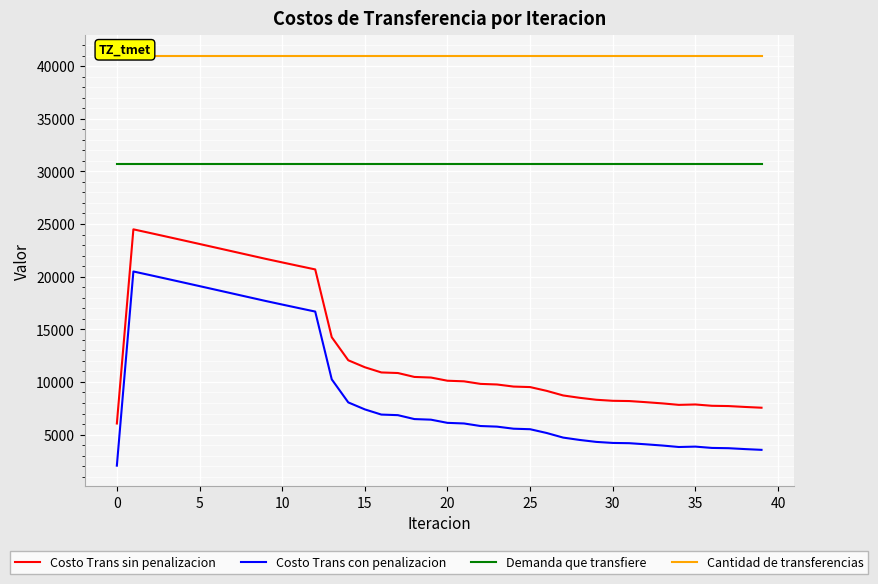

How many data points does each series have?

40